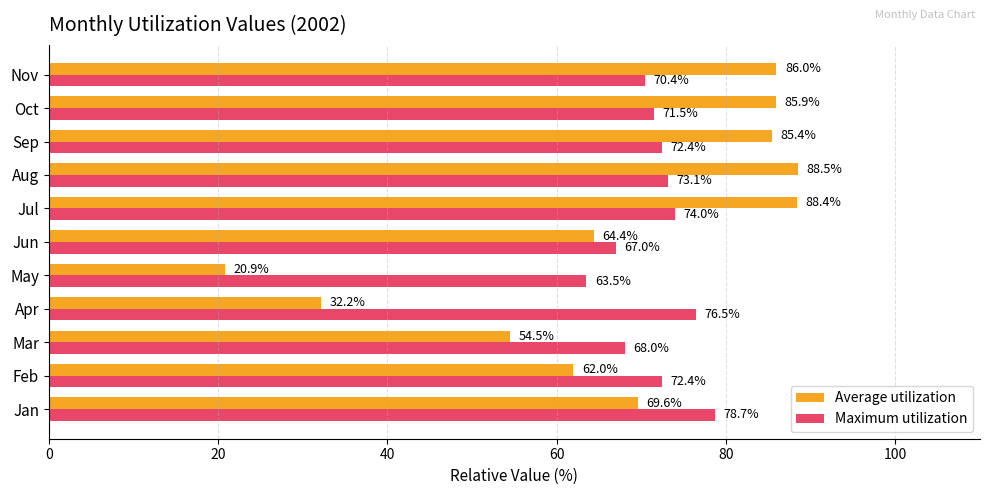

List the series in order of their overall mean, lowest first.

Average utilization, Maximum utilization